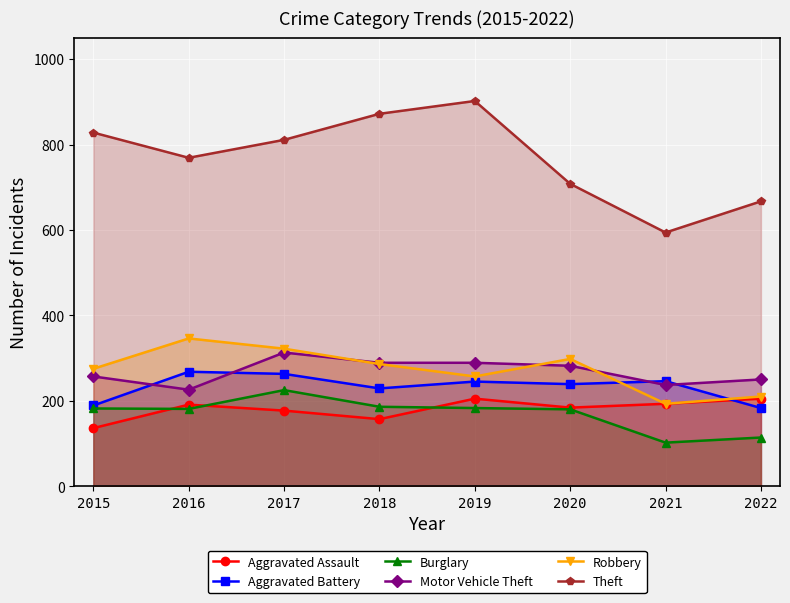

The Robbery series shows 346 at 2016. True or false?

True